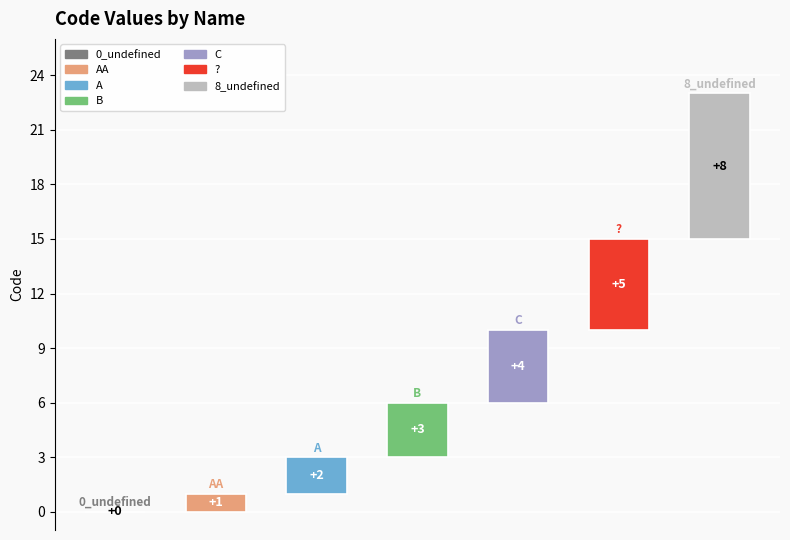

True or false: the data shows 0 at 0_undefined.

True